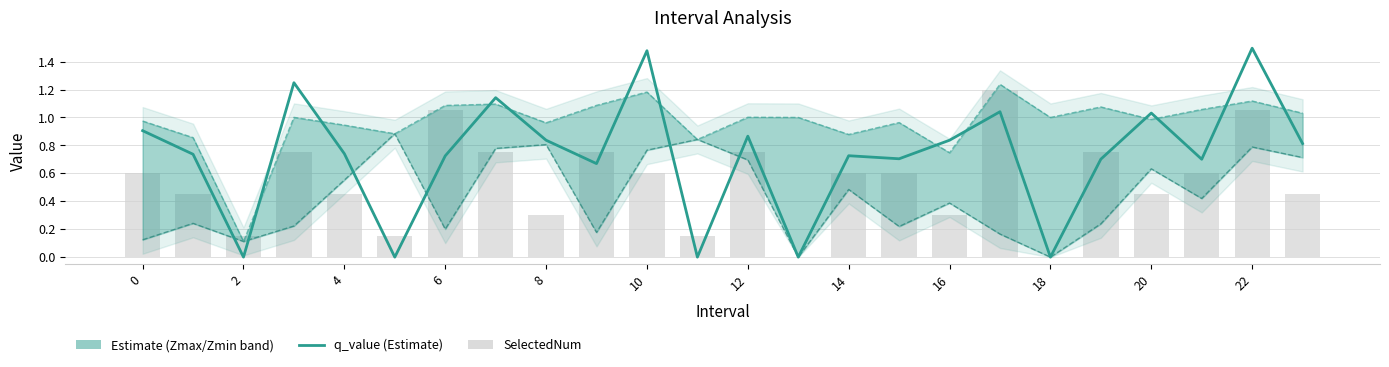

Is the value of Zmax at 14 greater than the value of SelectedNum at 14?

Yes